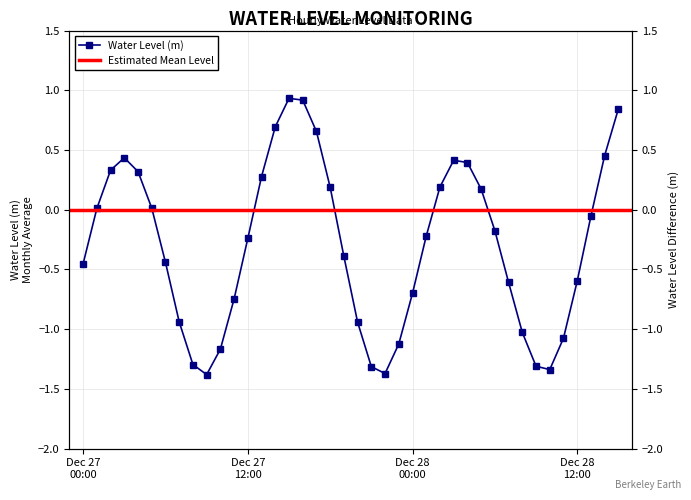

What position from the left is 2023-12-28 01:00?

26